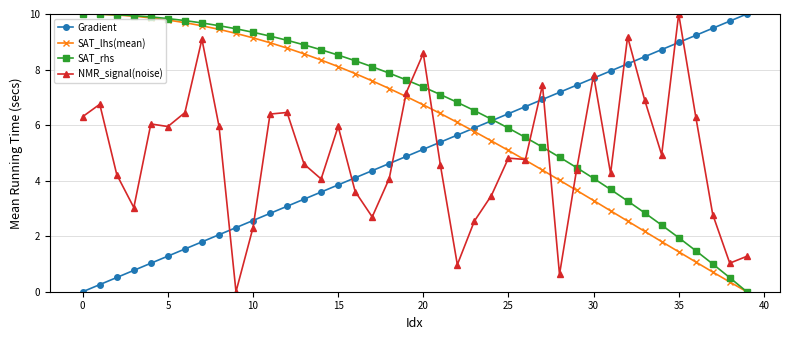

How many positive values does the SAT_rhs series have?

39